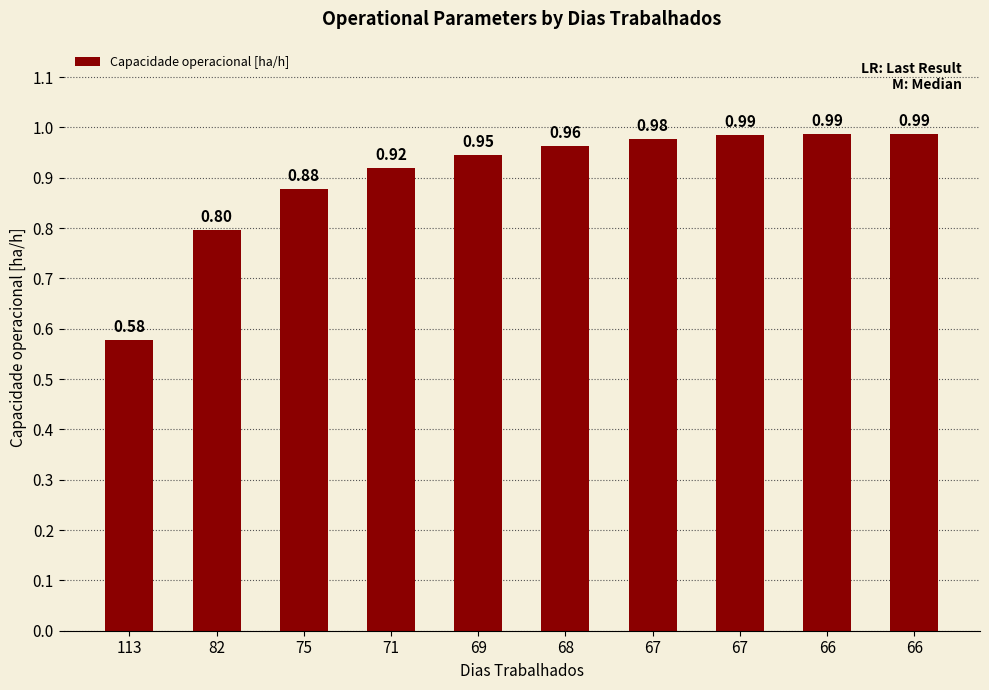

List the labels in order of value, largest first.

66, 66, 67, 67, 68, 69, 71, 75, 82, 113